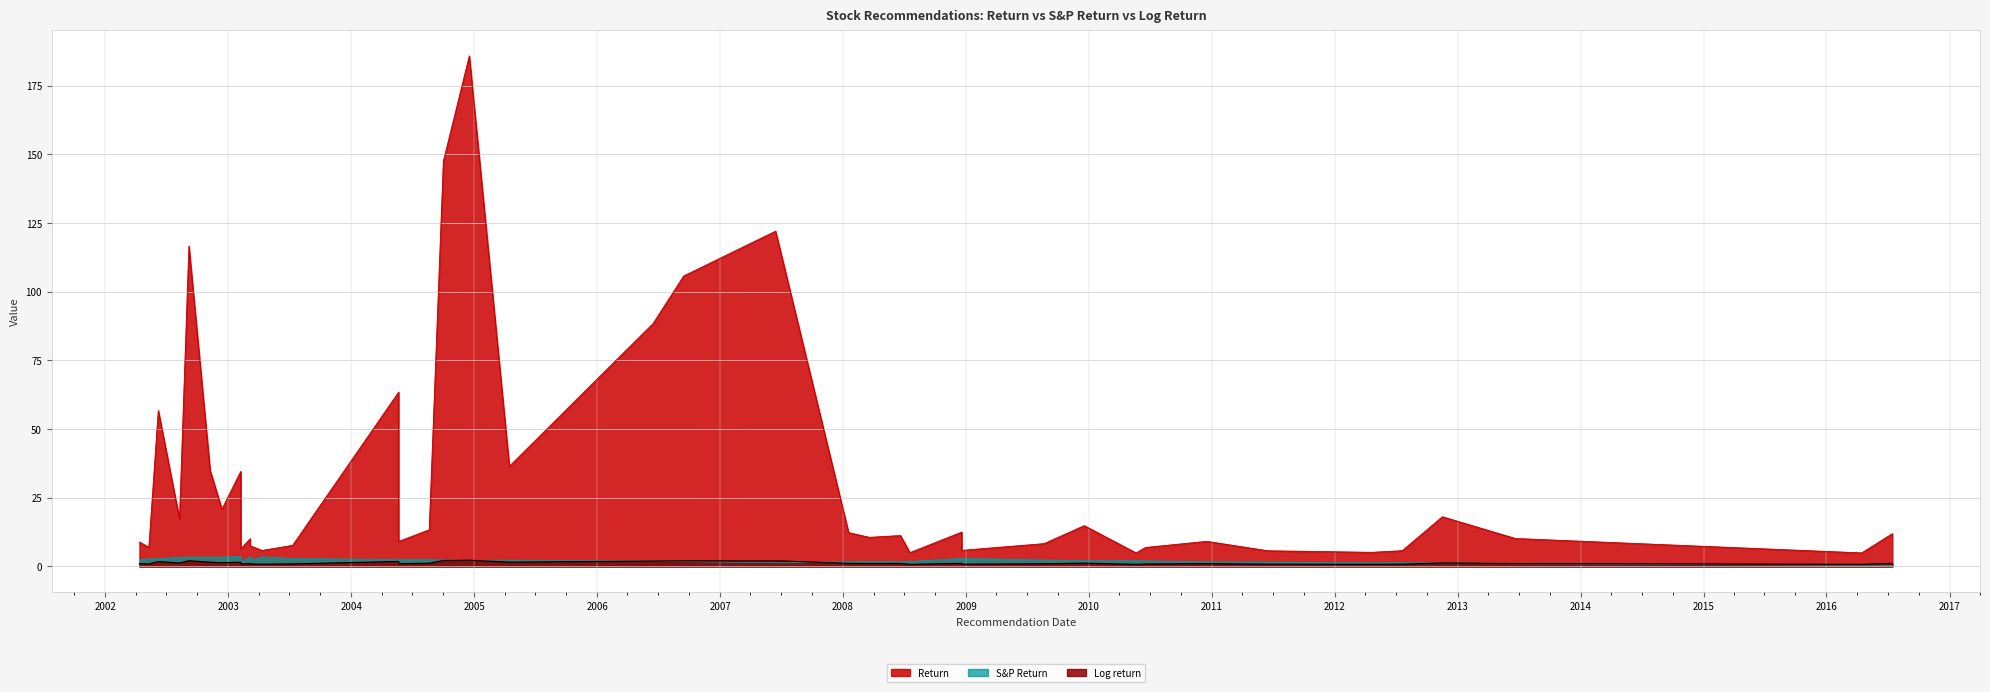

The value of S&P Return at 8 is 3.0. True or false?

False